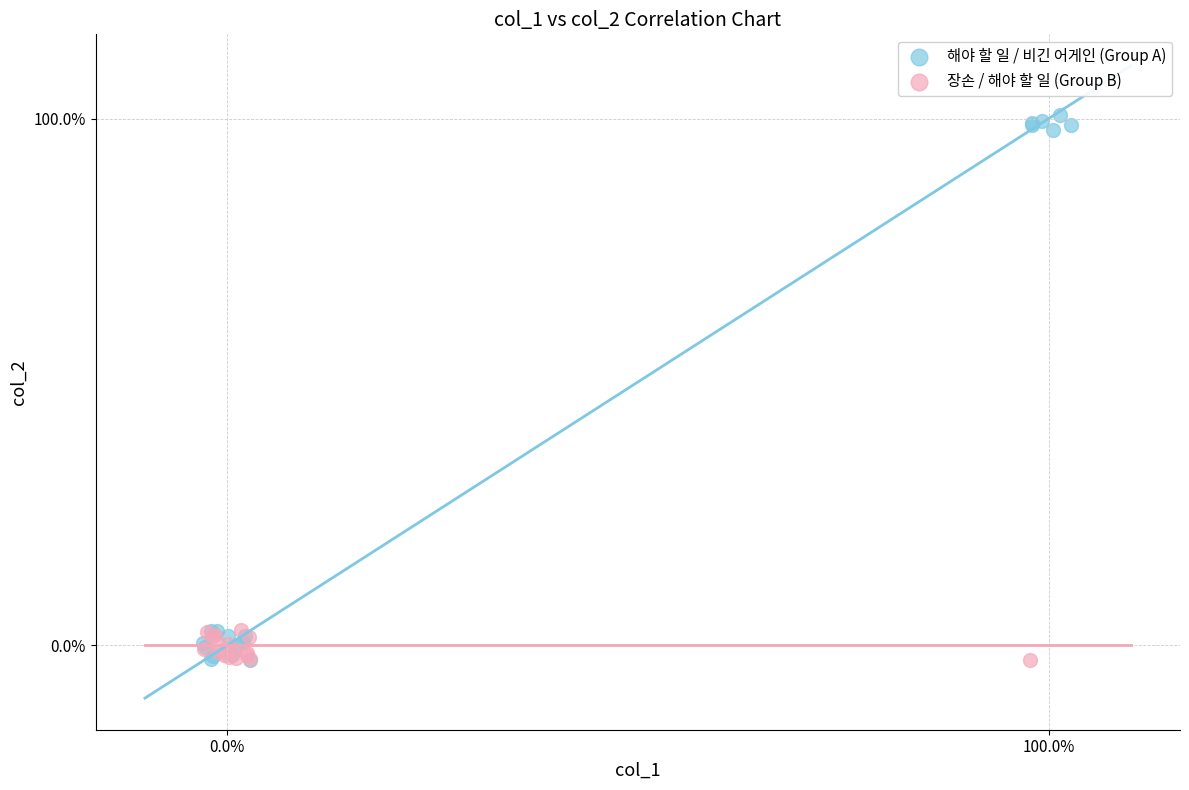

What are all the series names shown in the legend?

해야 할 일 / 비긴 어게인 (Group A), 장손 / 해야 할 일 (Group B)